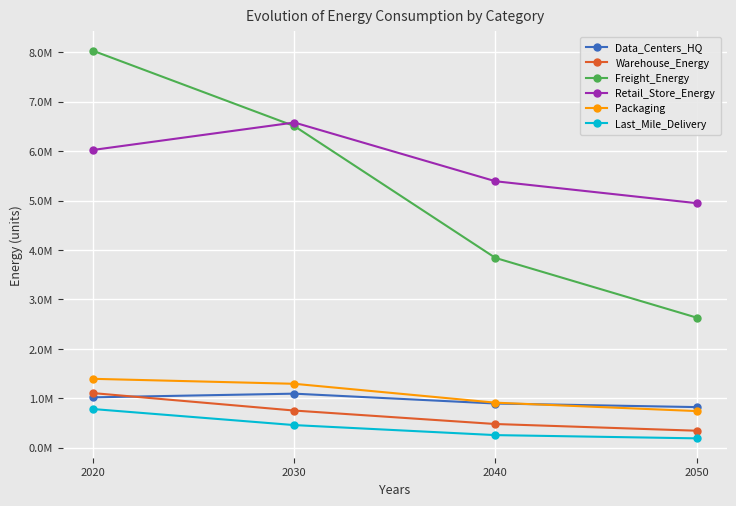

What are all the series names shown in the legend?

Data_Centers_HQ, Warehouse_Energy, Freight_Energy, Retail_Store_Energy, Packaging, Last_Mile_Delivery